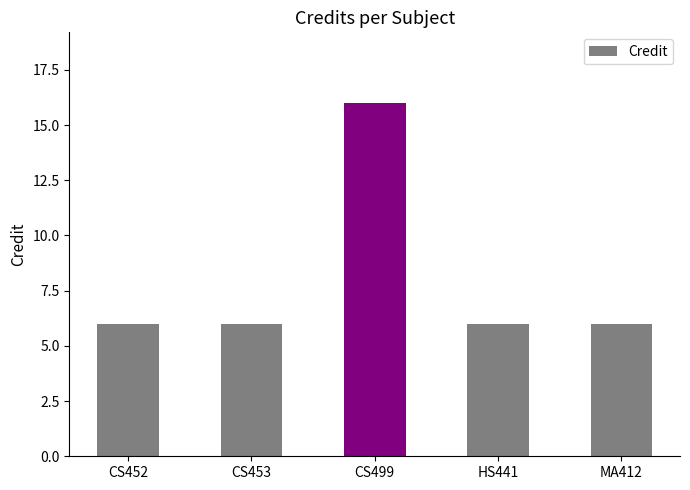

How many bars are there in total?

5